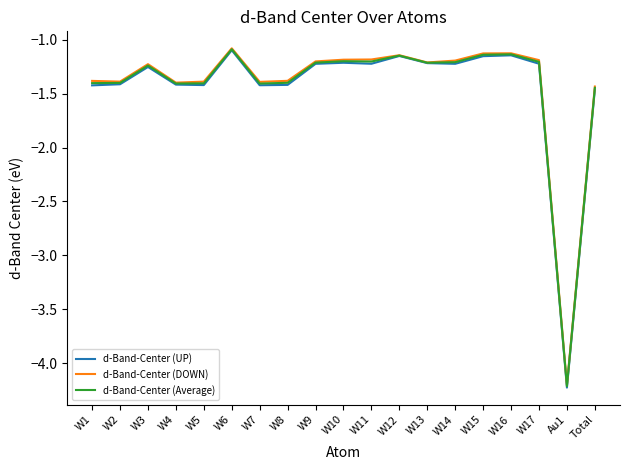

Between W7 and Au1, which series saw the biggest shift?

d-Band-Center (DOWN)